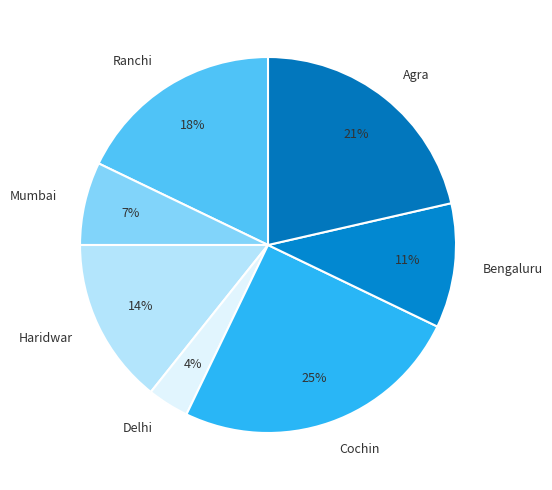

To the nearest percent, what is the combined percentage of Ranchi and Cochin?

43%